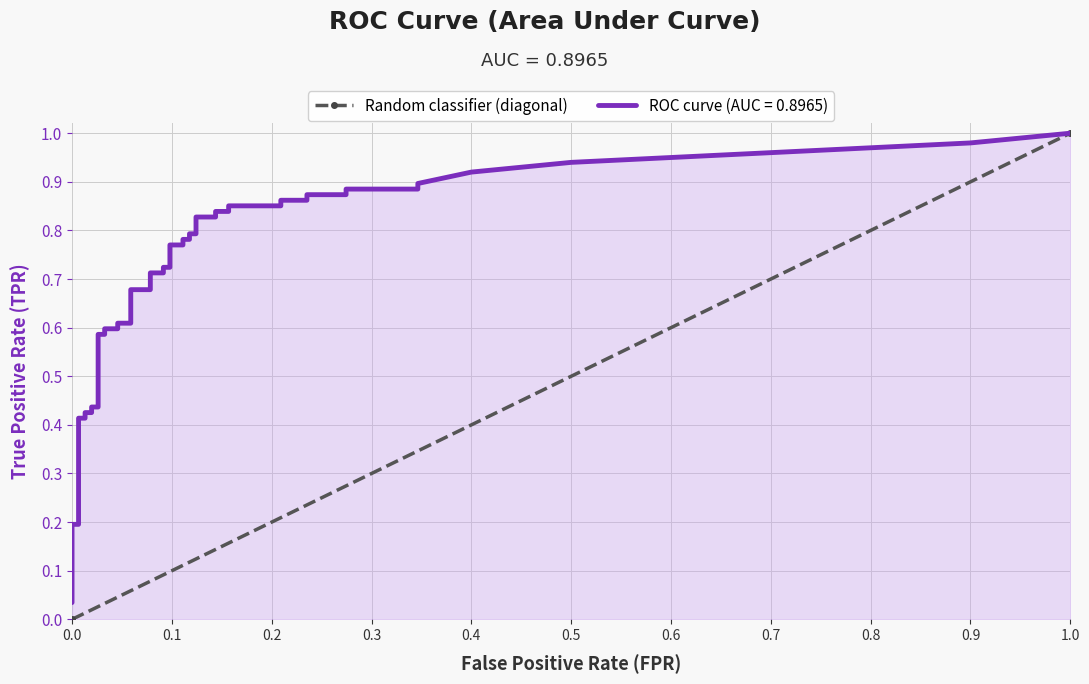

What is the difference between the maximum and minimum values?

1